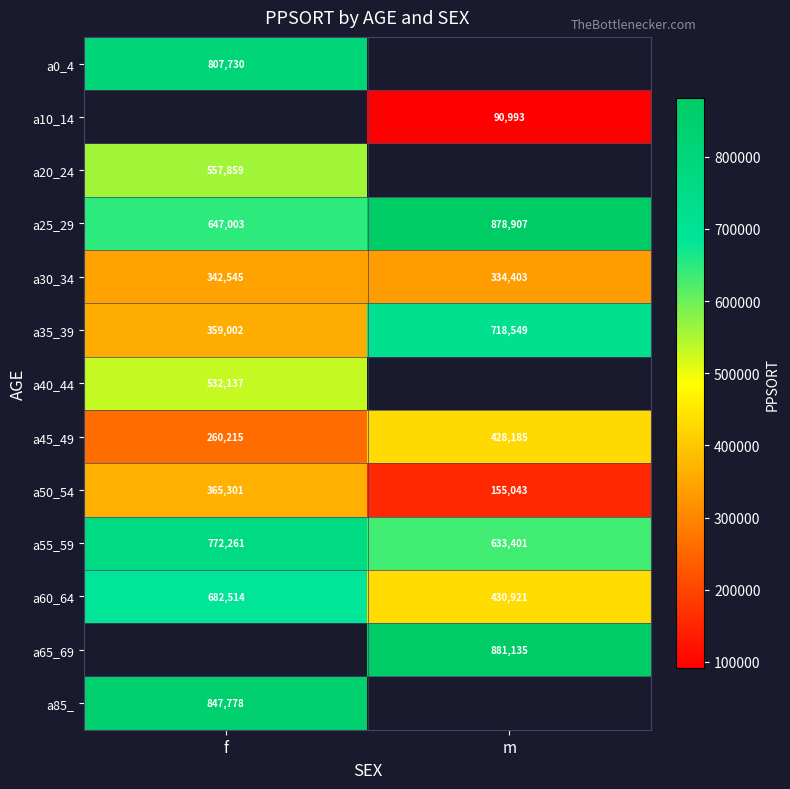

What is the lowest value of the a25_29 series?

647003